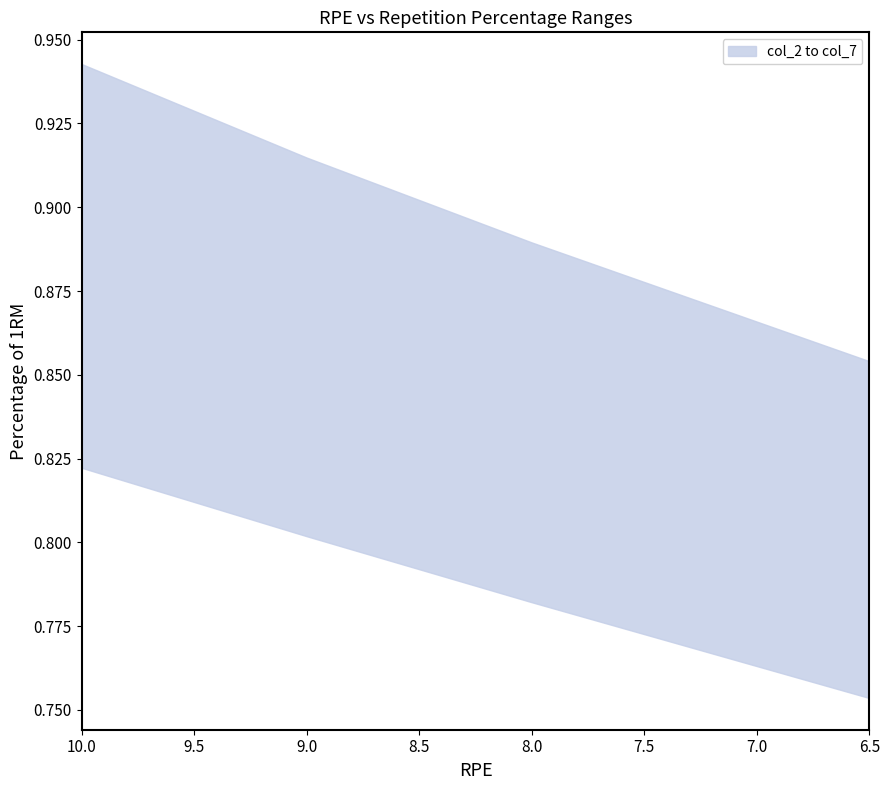

At 7, list the series in order from smallest to largest.

col_7, col_6, col_5, col_4, col_3, col_2